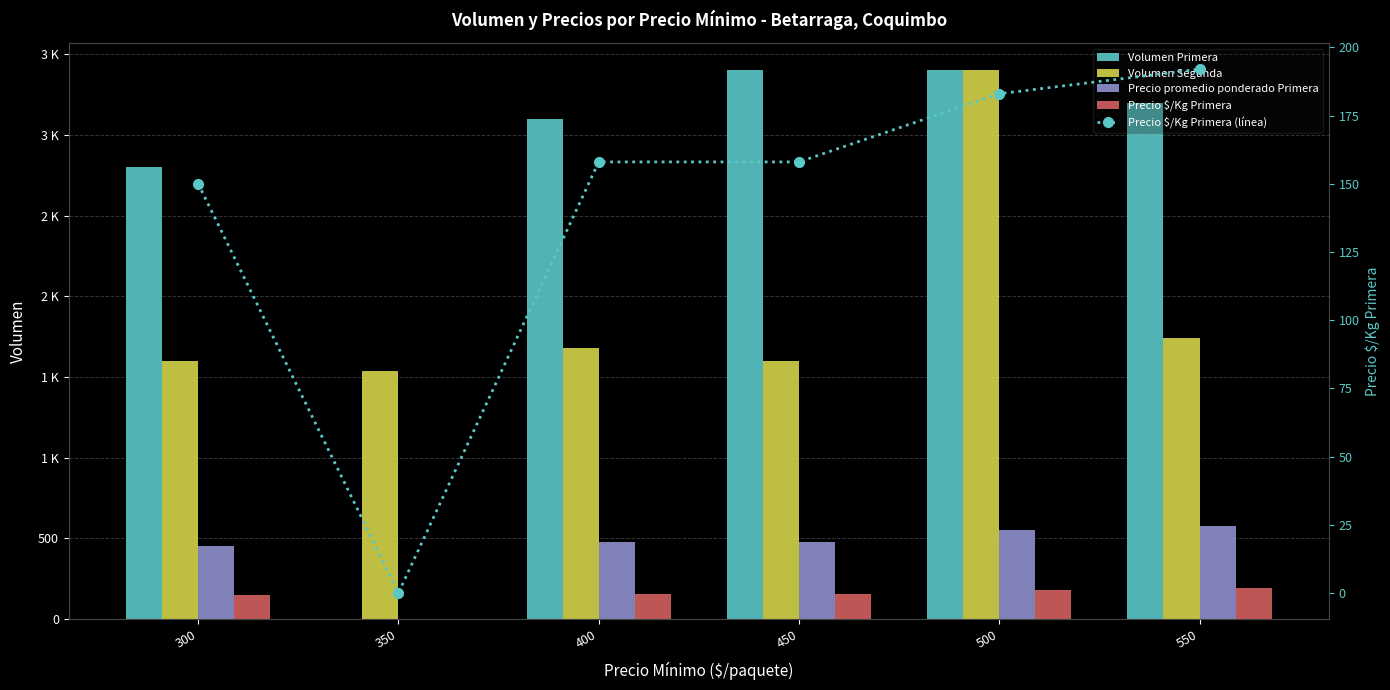

Reading right to left, list all the values displayed in this chart.

Volumen Primera: 550=3200	500=3400	450=3400	400=3100	350=0	300=2800
Volumen Segunda: 550=1740	500=3400	450=1600	400=1680	350=1540	300=1600
Precio promedio ponderado Primera: 550=575	500=550	450=475	400=475	350=0	300=450
Precio $/Kg Primera: 550=192	500=183	450=158	400=158	350=0	300=150
Precio $/Kg Primera (línea): 550=192	500=183	450=158	400=158	350=0	300=150